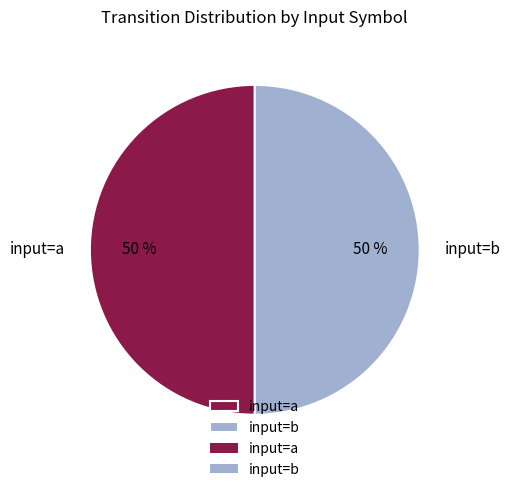

To the nearest percent, what is the average slice percentage?

50%